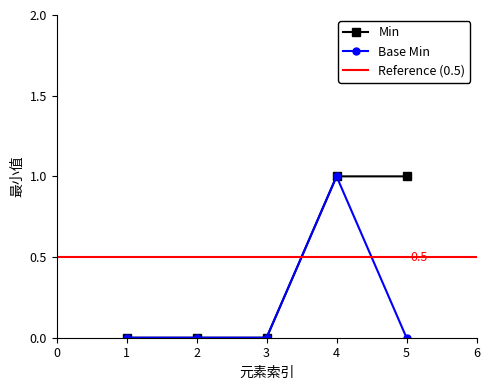

Is it true that Min equals 1 at 5?

True